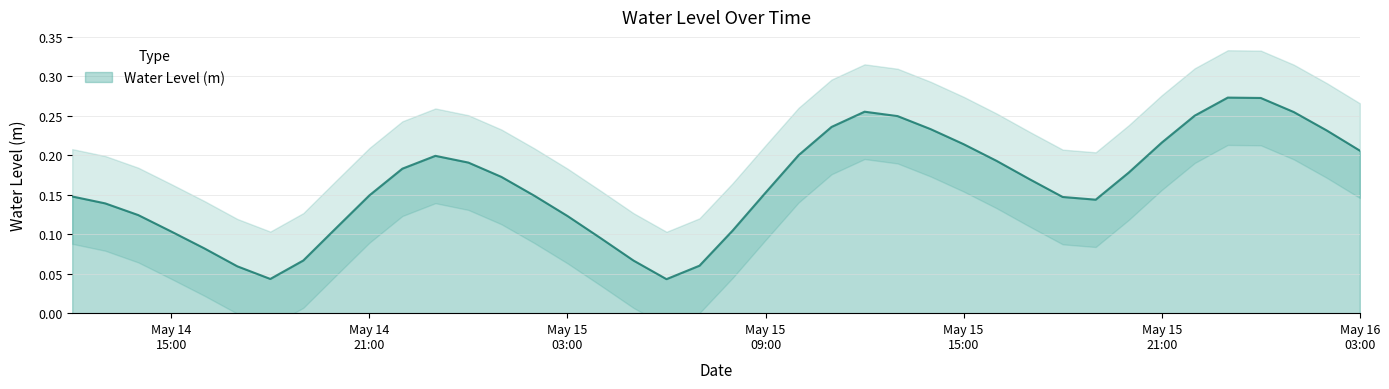

At which category does the chart reach its minimum across all series?

2025-05-15 06:00:00